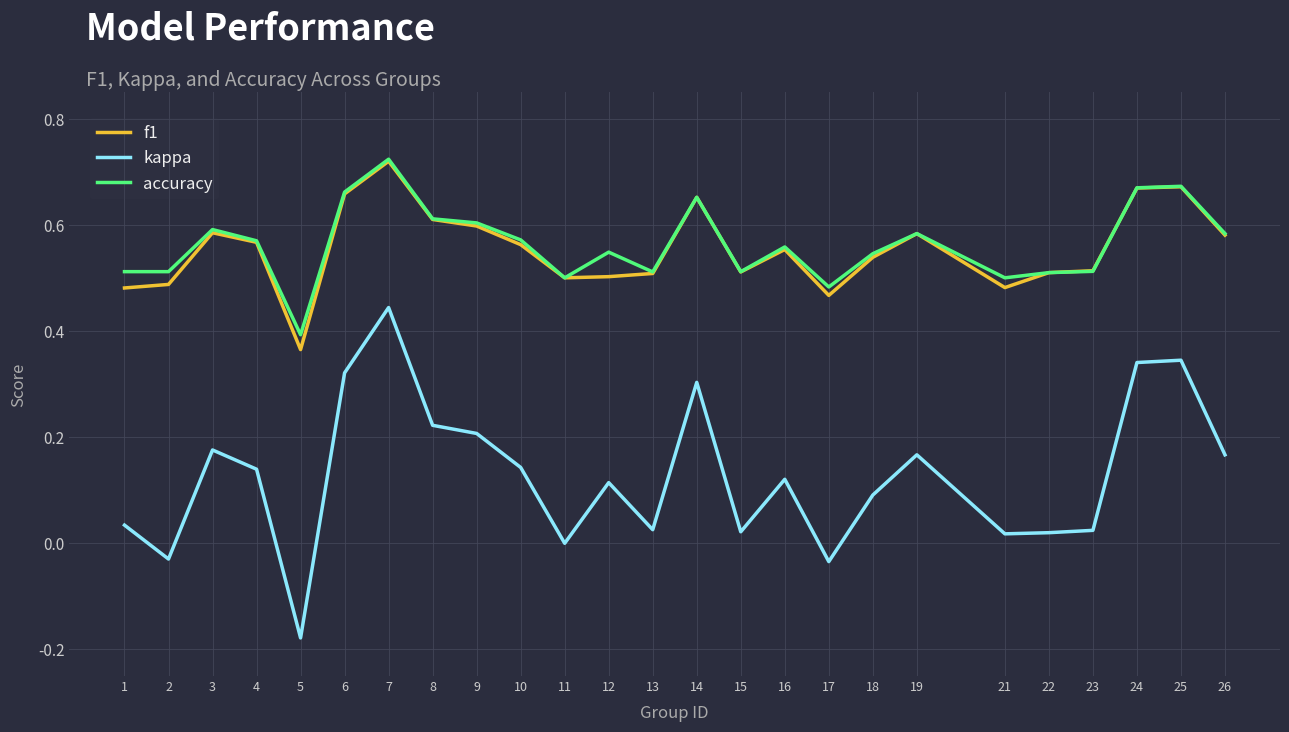

Which series changed the most between 11 and 24?

kappa